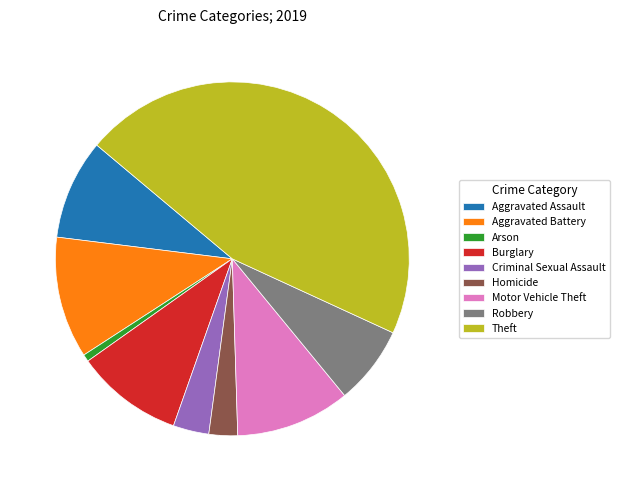

Which has a higher value, Arson or Aggravated Assault?

Aggravated Assault